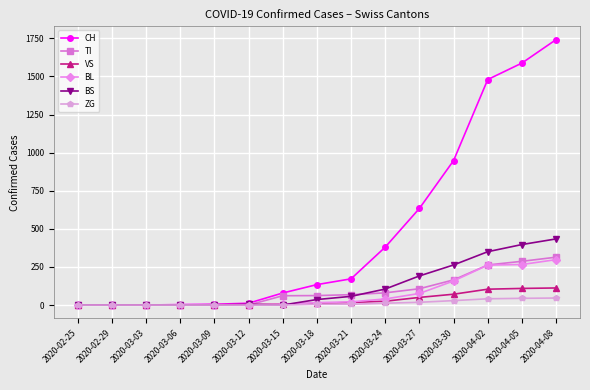

Is this an area chart (filled region under the line)?

No